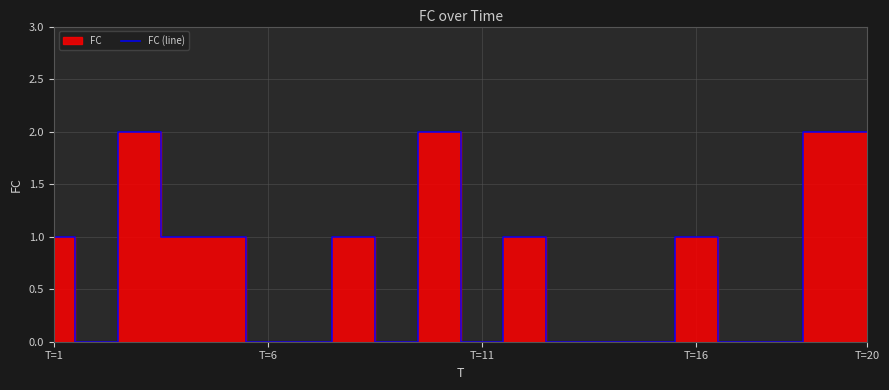

What is the maximum value shown in the chart?

2